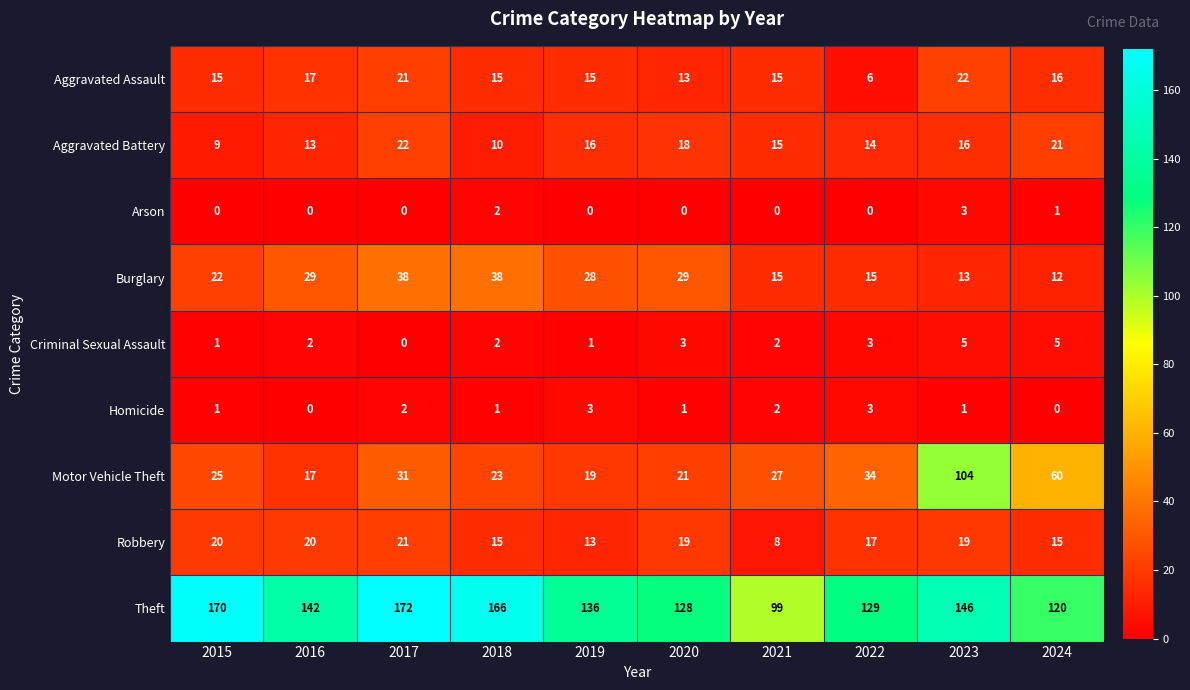

True or false: Theft has a value of 41 at 2024.

False